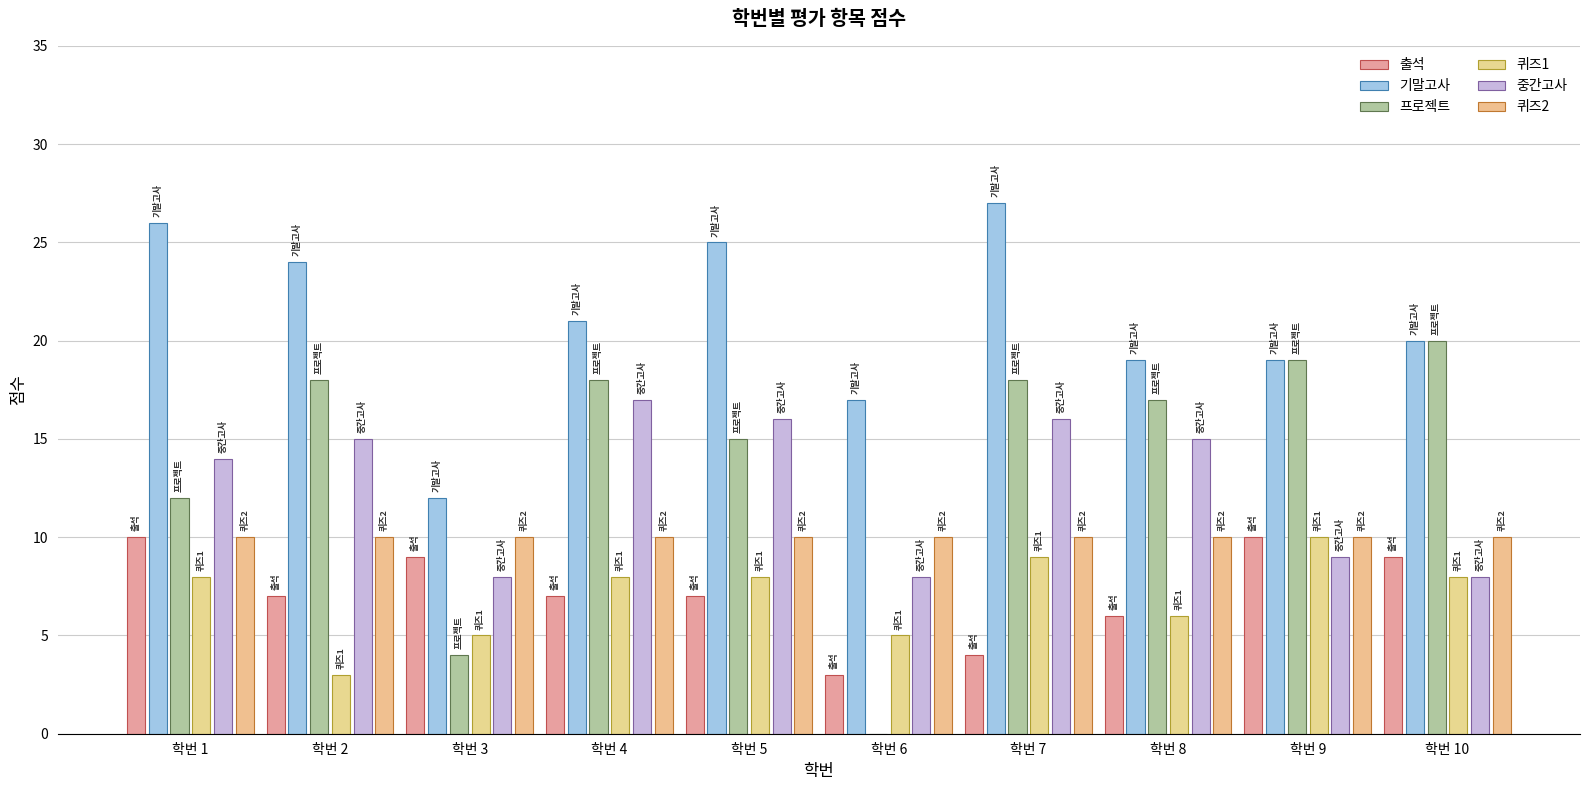

Which has a higher value, 학번 2 or 학번 9?

학번 9